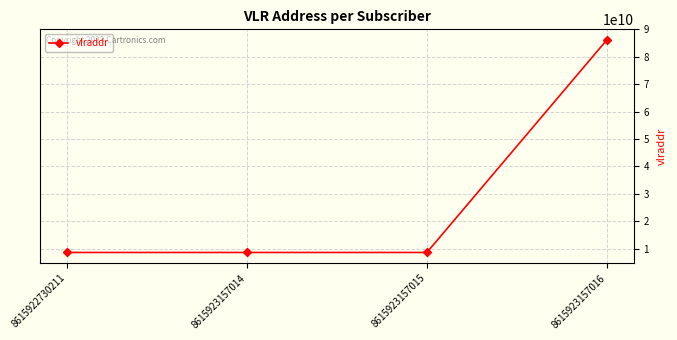

What is the greatest value displayed?

86134419999